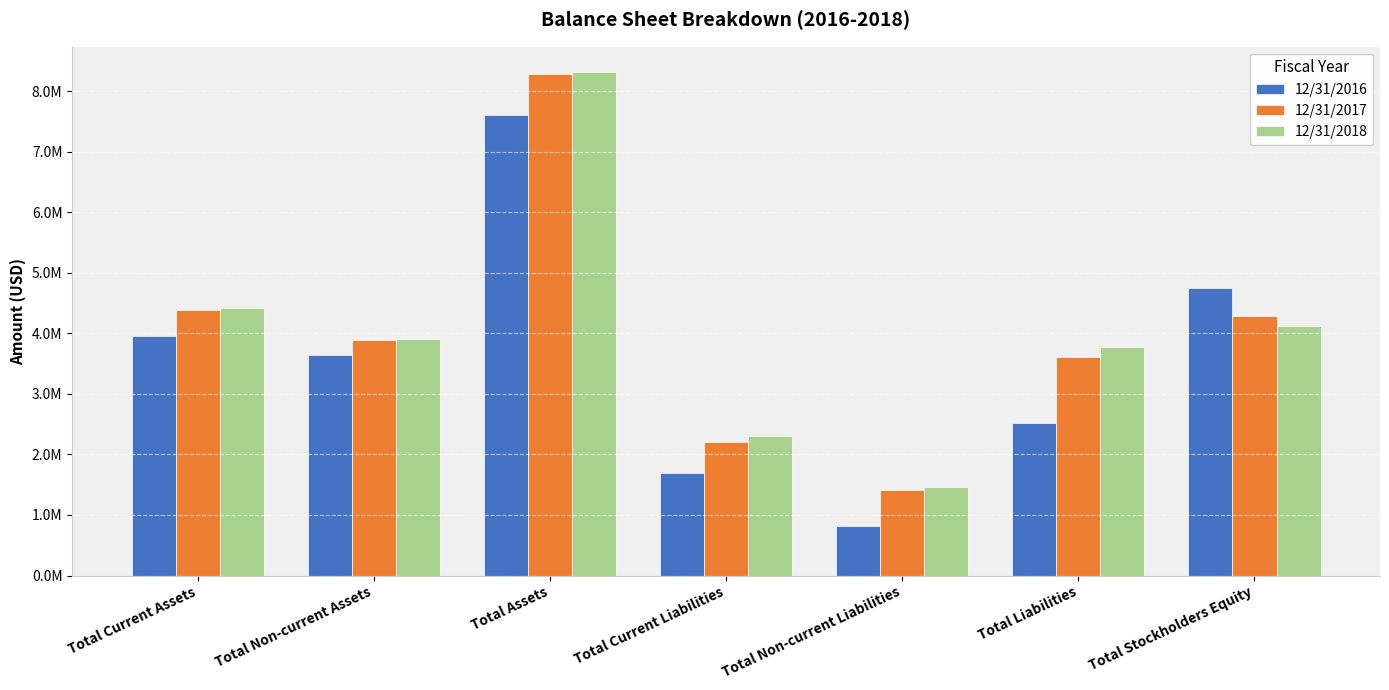

Which series has the largest range (max minus min)?

12/31/2017